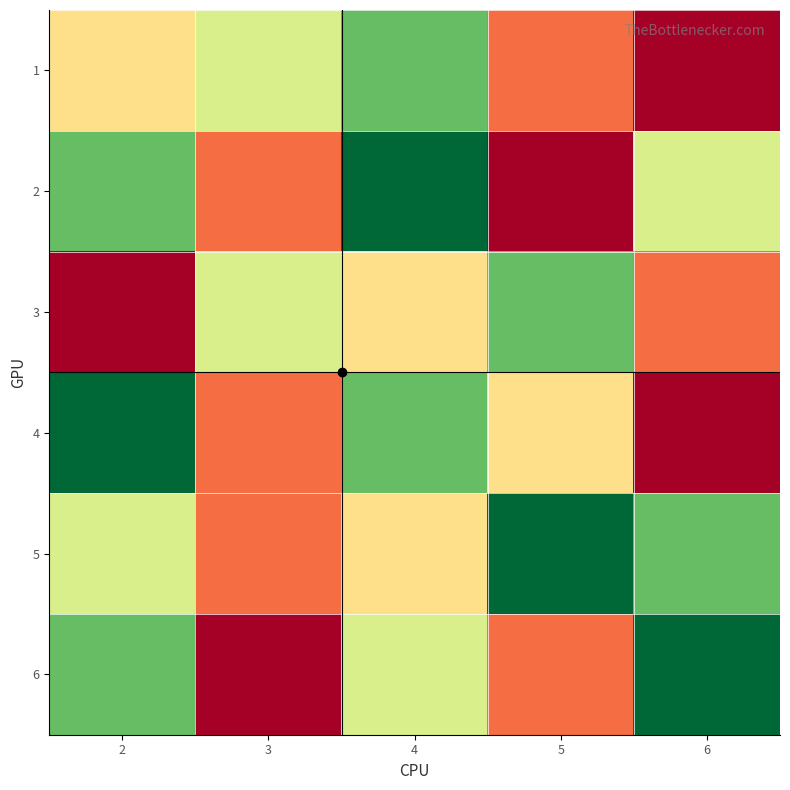

At how many categories does at least one series exceed 4?

4